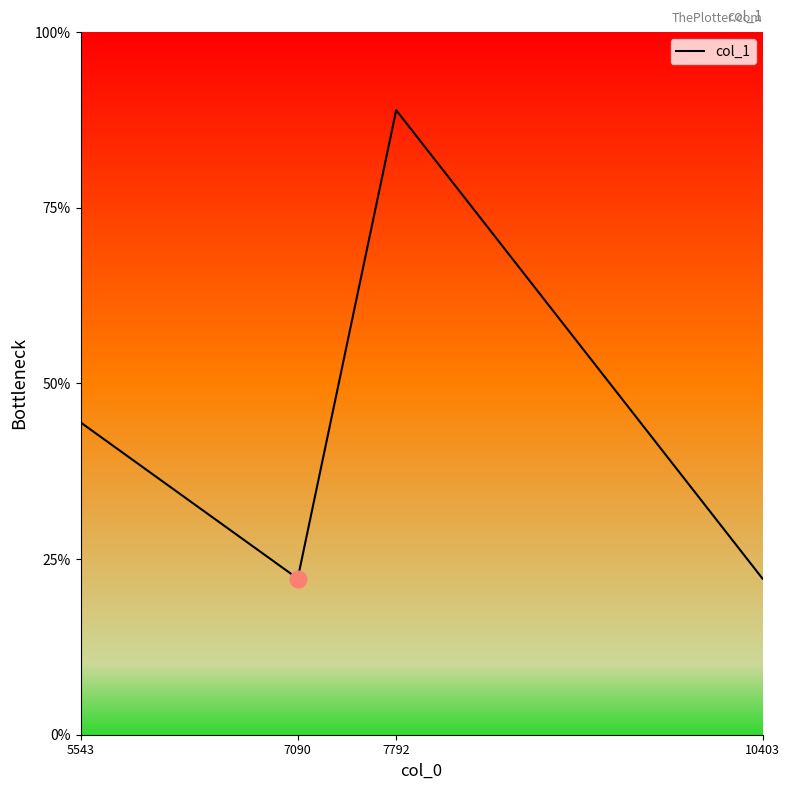

How many points are lower than both their immediate neighbors (excluding endpoints)?

1